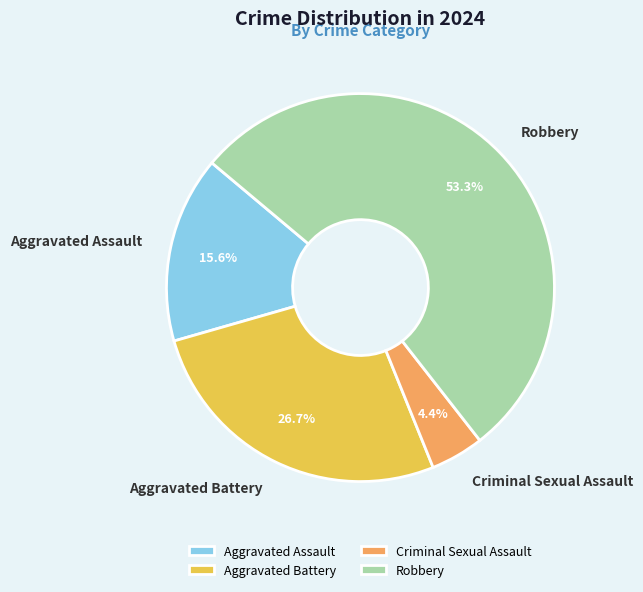

Count the number of slices in the pie.

4